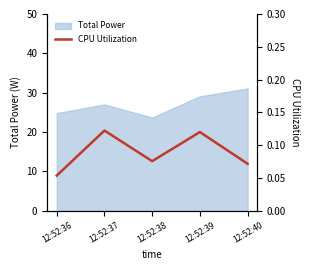

What is the lowest value of the Total Power series?

23.7